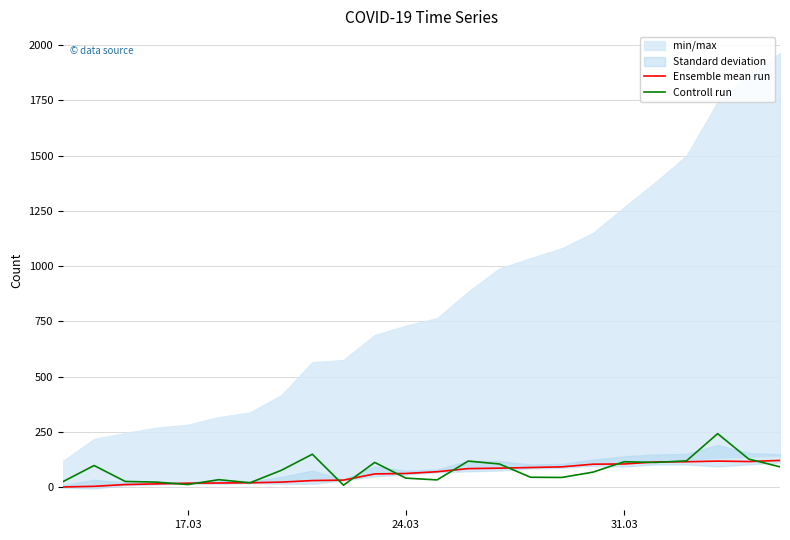

Which series has the widest spread of values?

Controll run